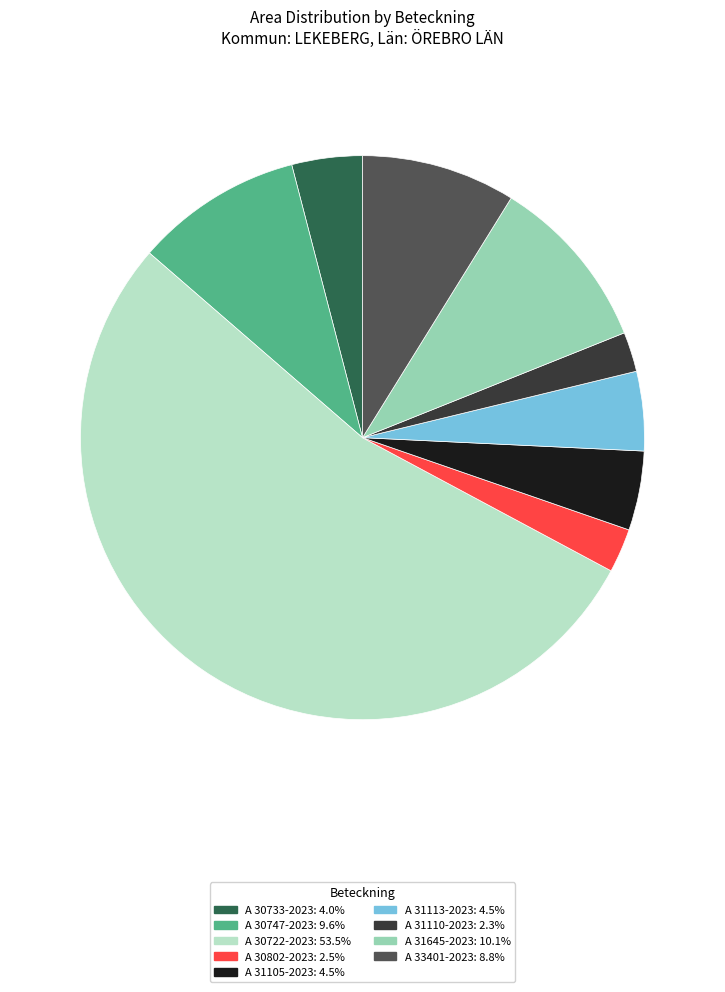

Count the number of slices in the pie.

9